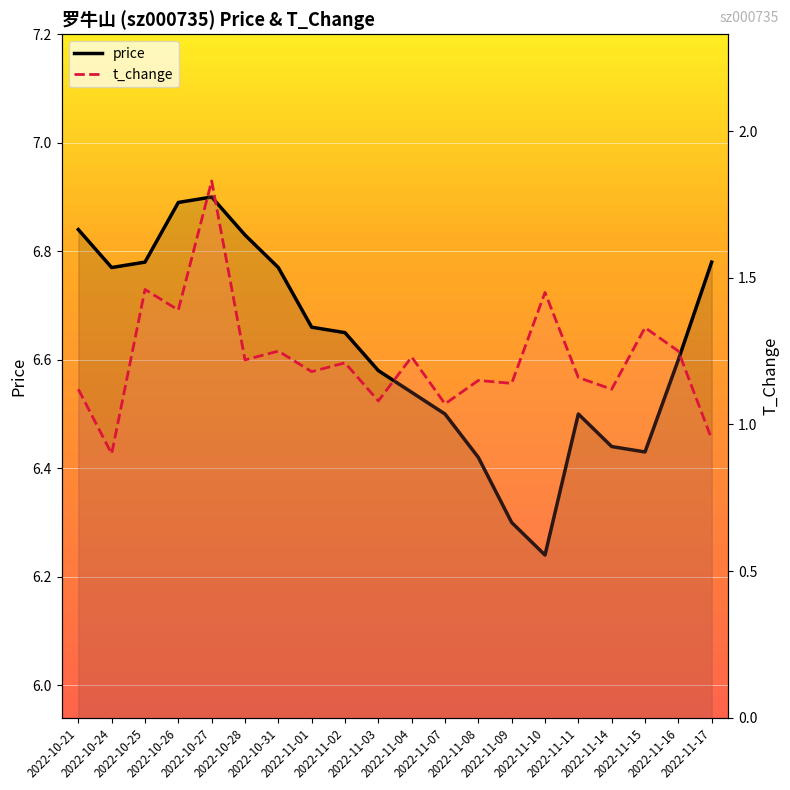

Which label corresponds to the largest value in the chart?

2022-10-27